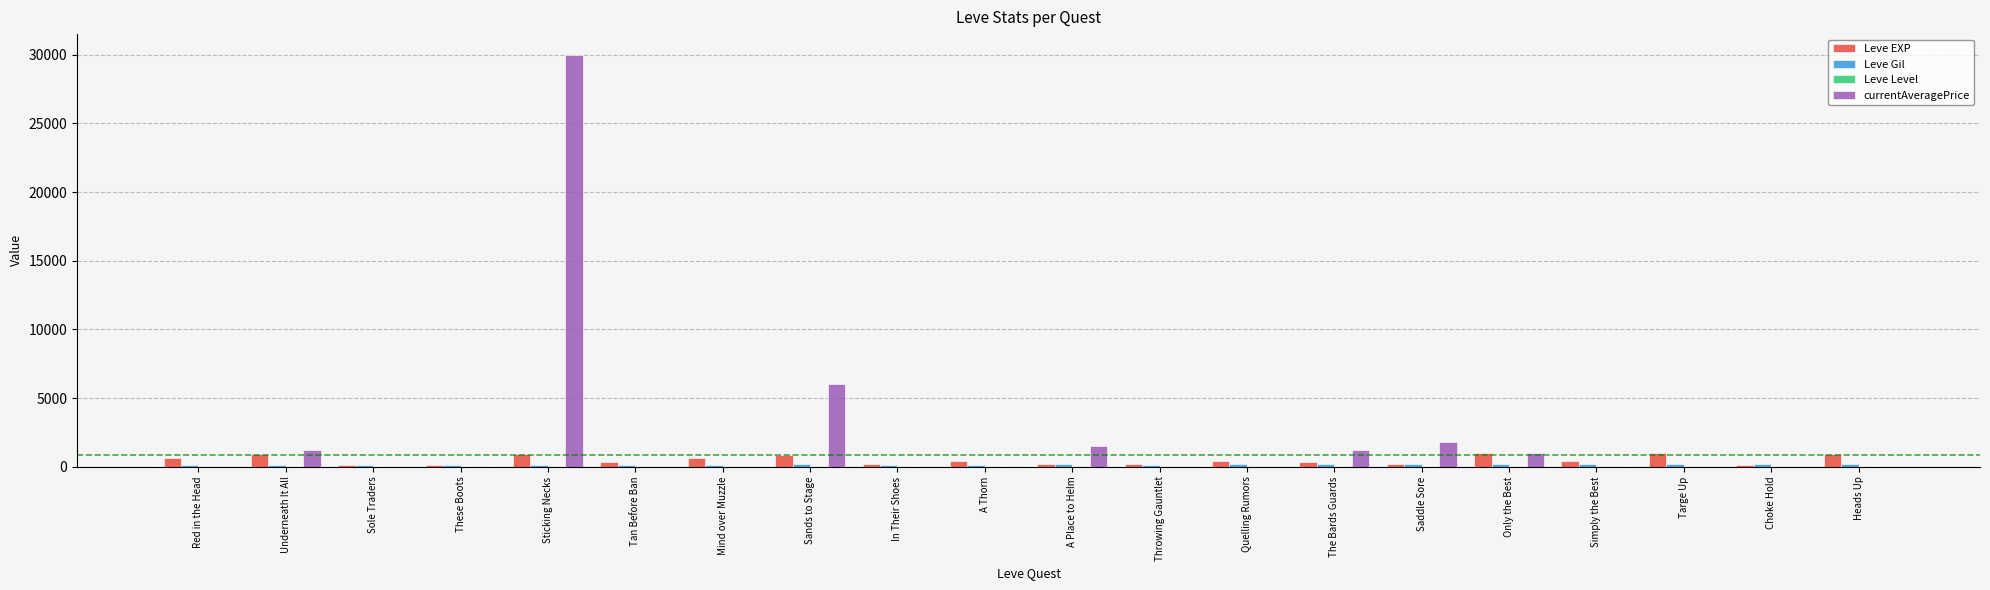

At which category is the sum across all series the highest?

Sticking Necks